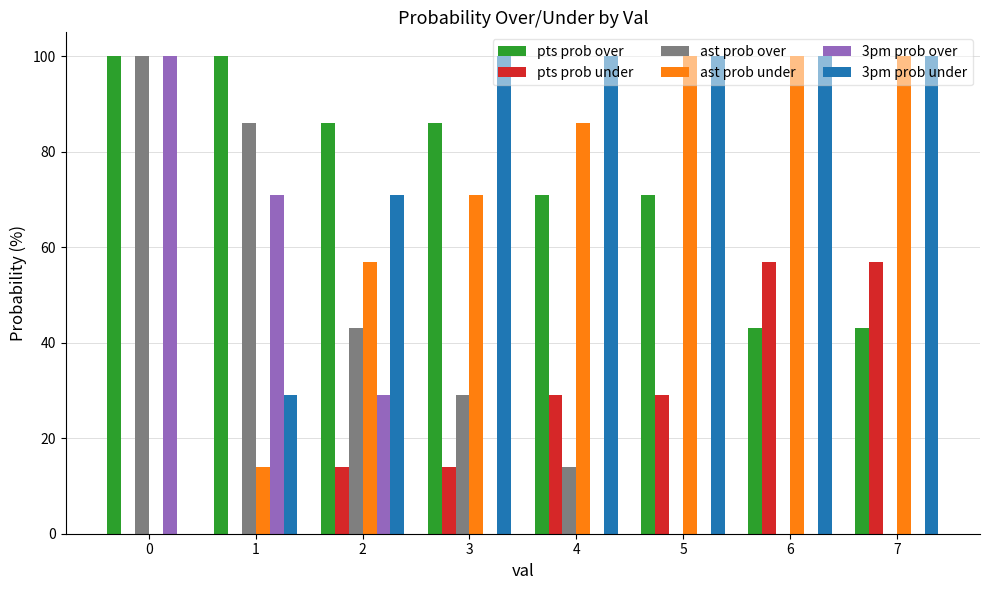

What is the sum of all 3pm prob over values?

200